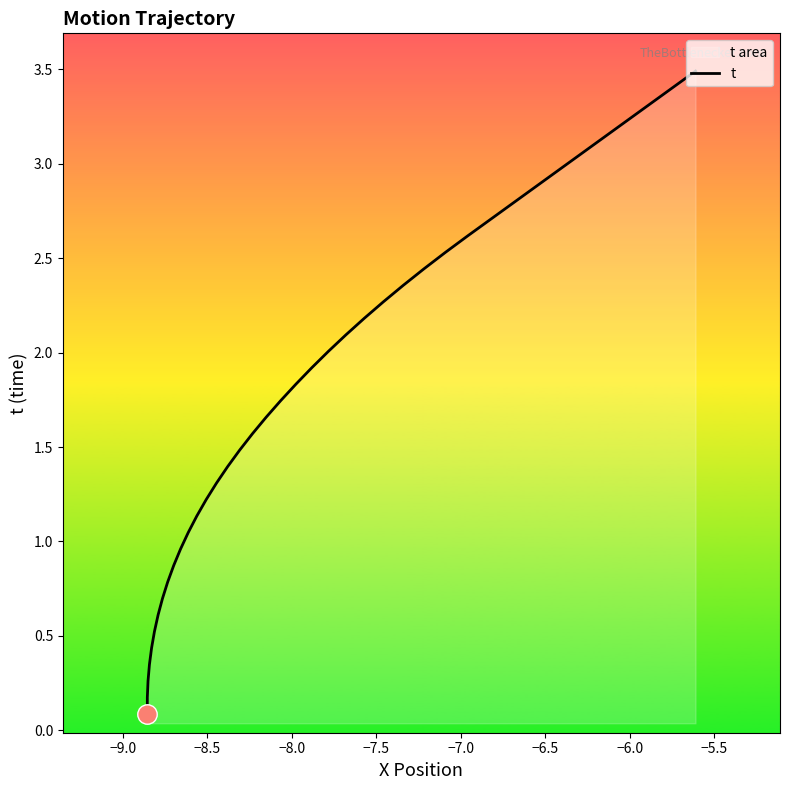

What is the difference between the maximum and minimum values?

3.4